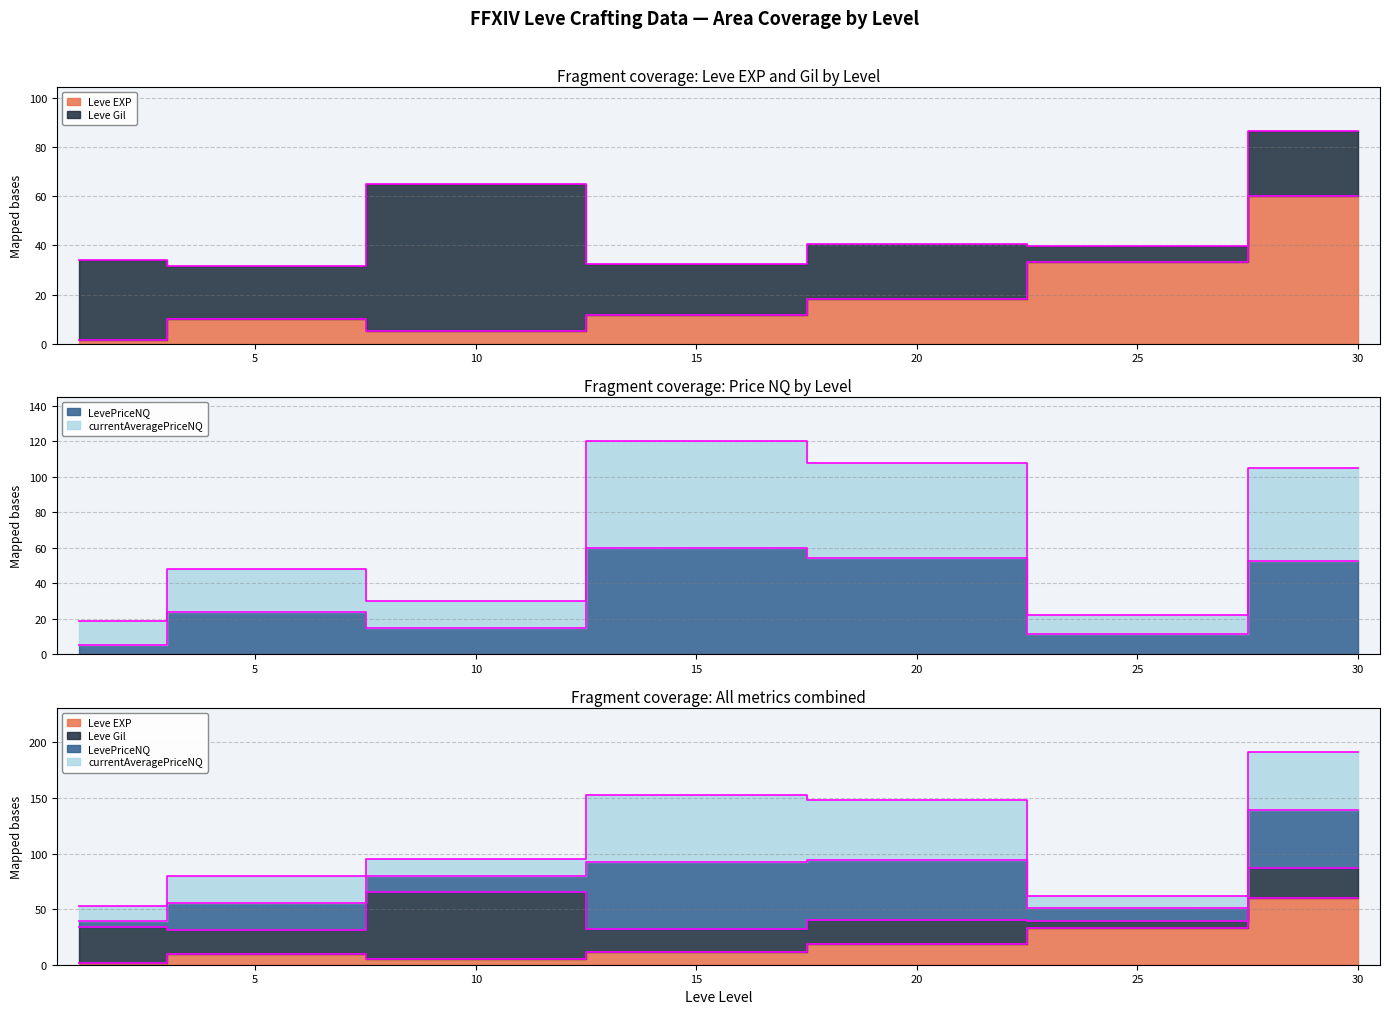

True or false: LevePriceNQ and Leve EXP cross at least once.

True